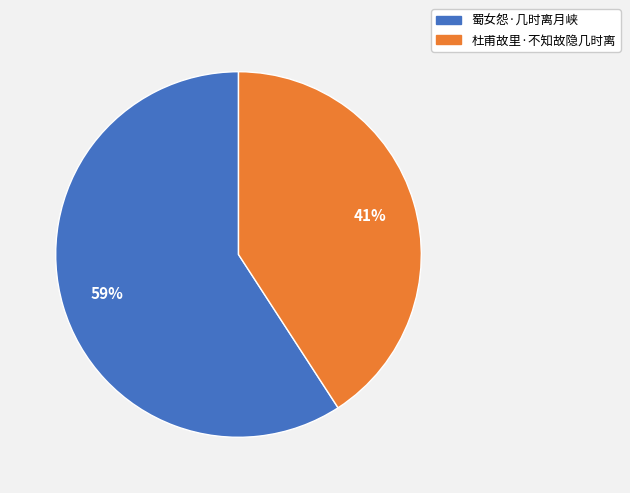

Is the sum of 杜甫故里·不知故隐几时离 and 蜀女怨·几时离月峡 greater than half?

Yes